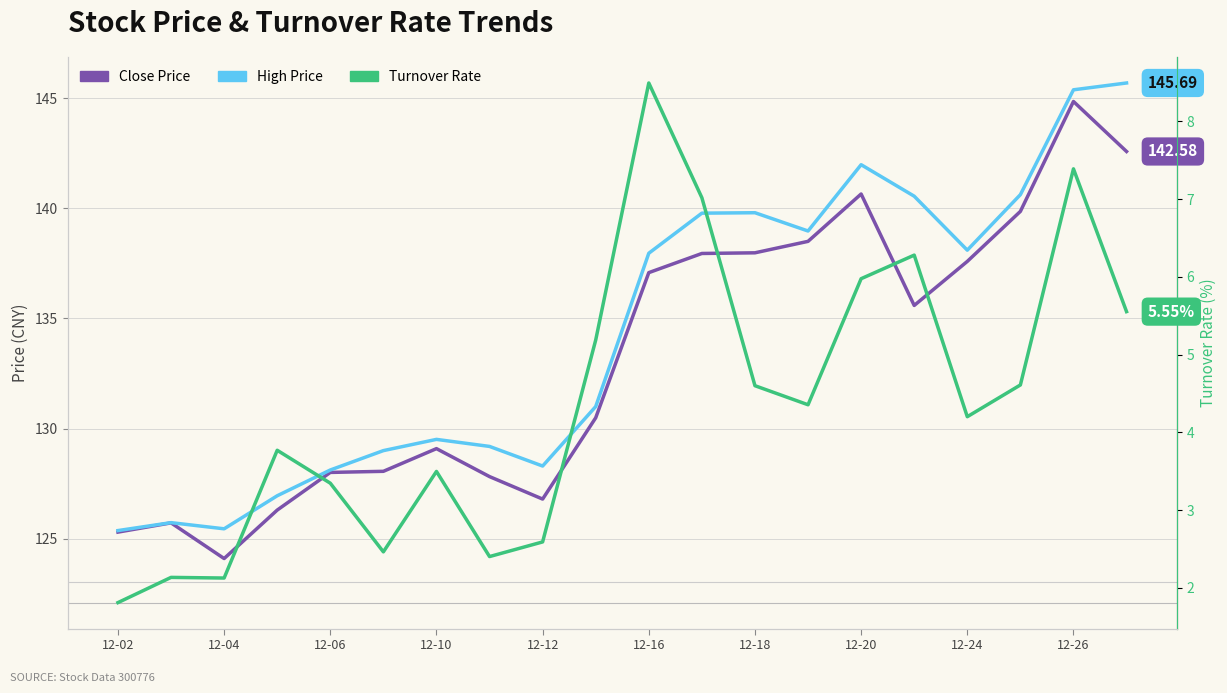

True or false: Close Price and High Price intersect in this chart.

False